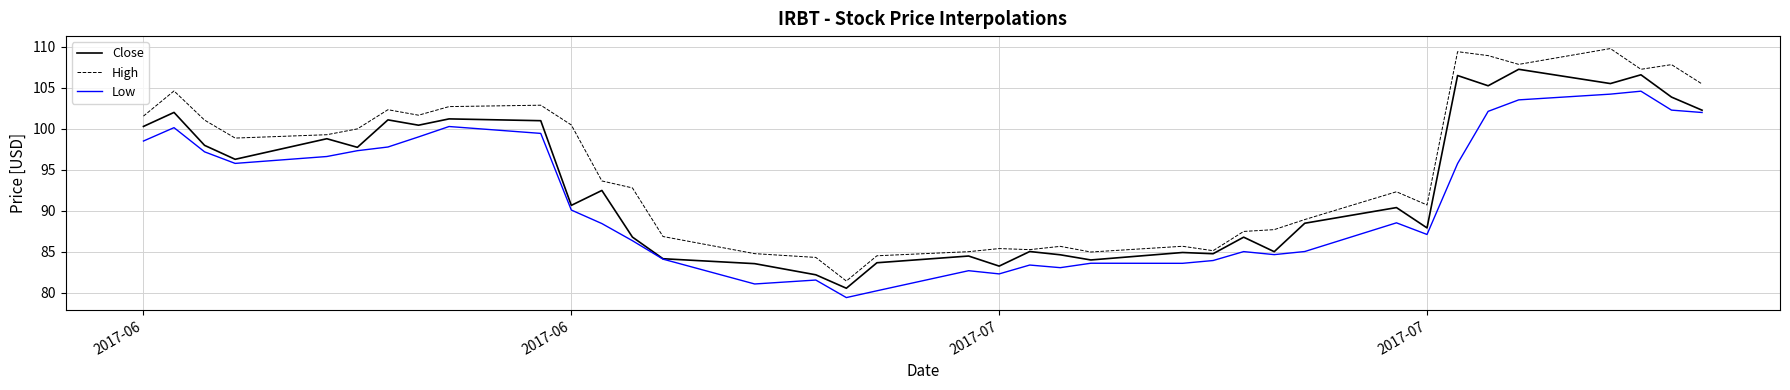

Is this an area chart (filled region under the line)?

No